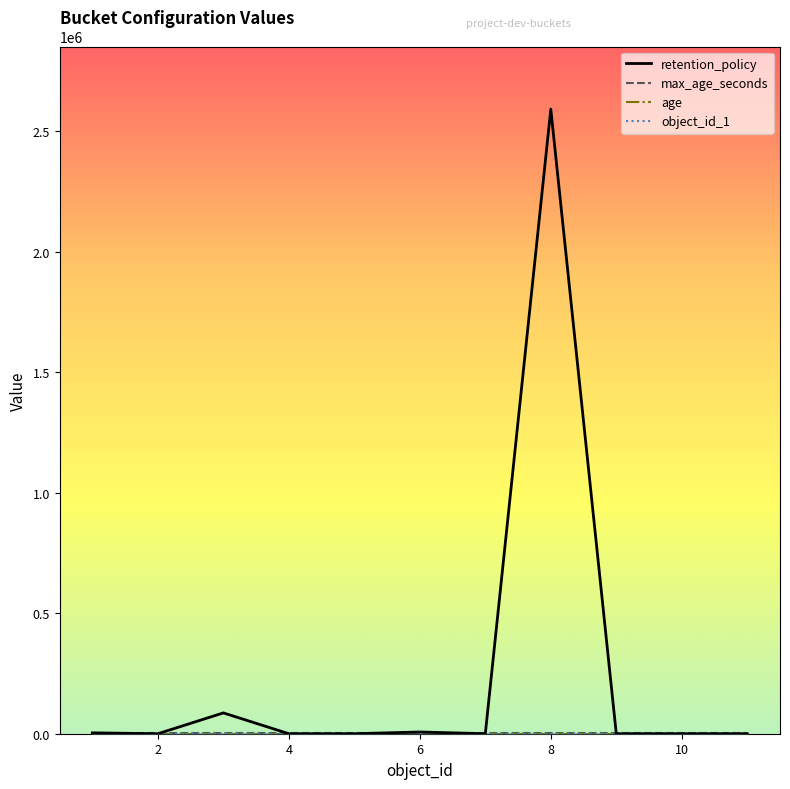

At which category is the sum across all series the highest?

8